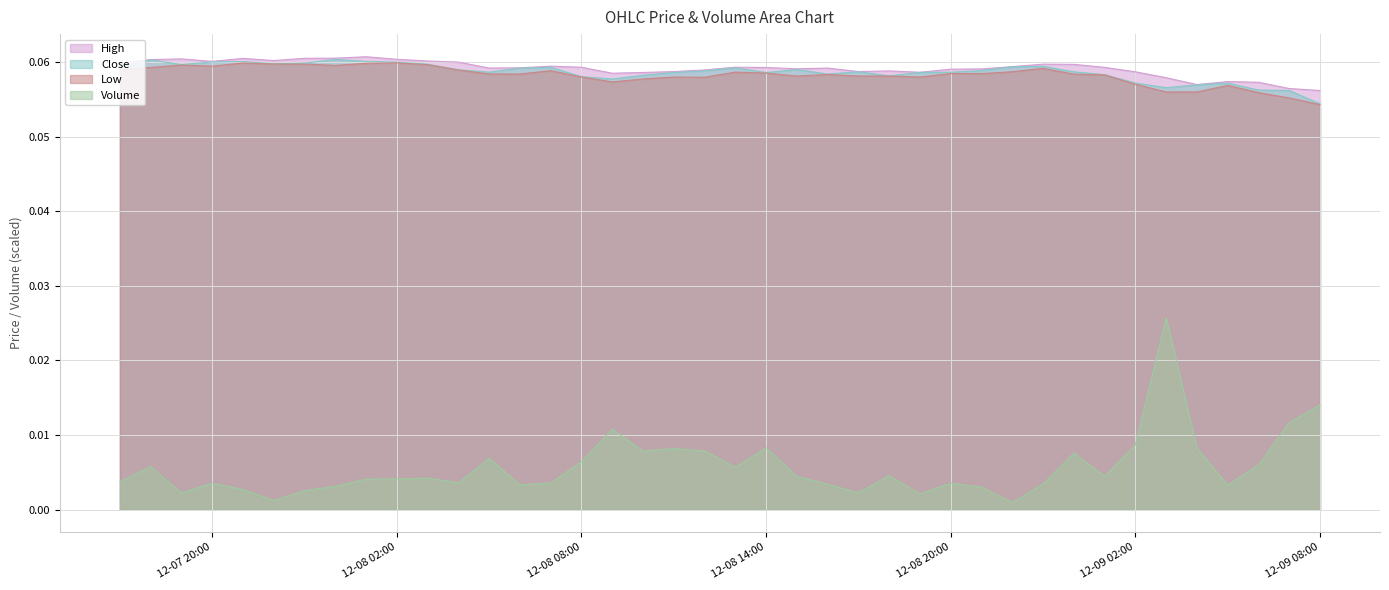

How many interior local valleys does the Volume series have?

11